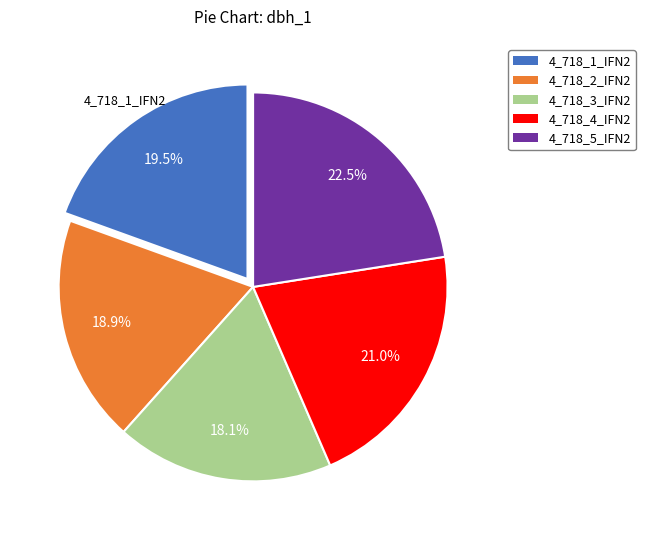

What percentage is NOT represented by 4_718_1_IFN2?

80.5%